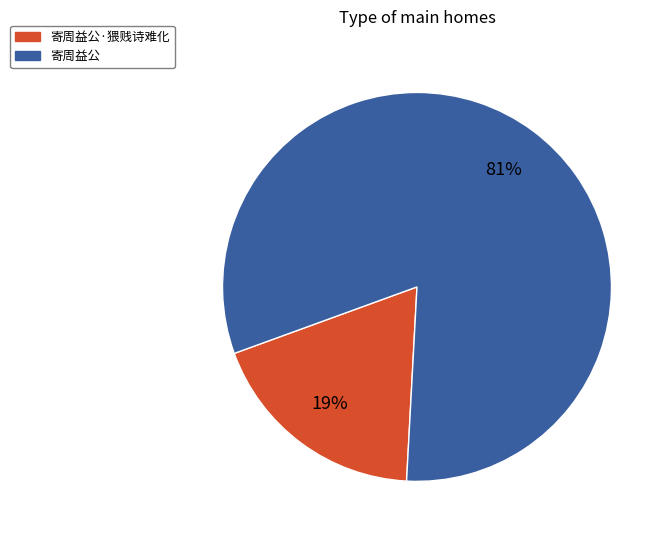

Do 寄周益公·猥贱诗难化 and 寄周益公 together represent more than half of the pie?

Yes